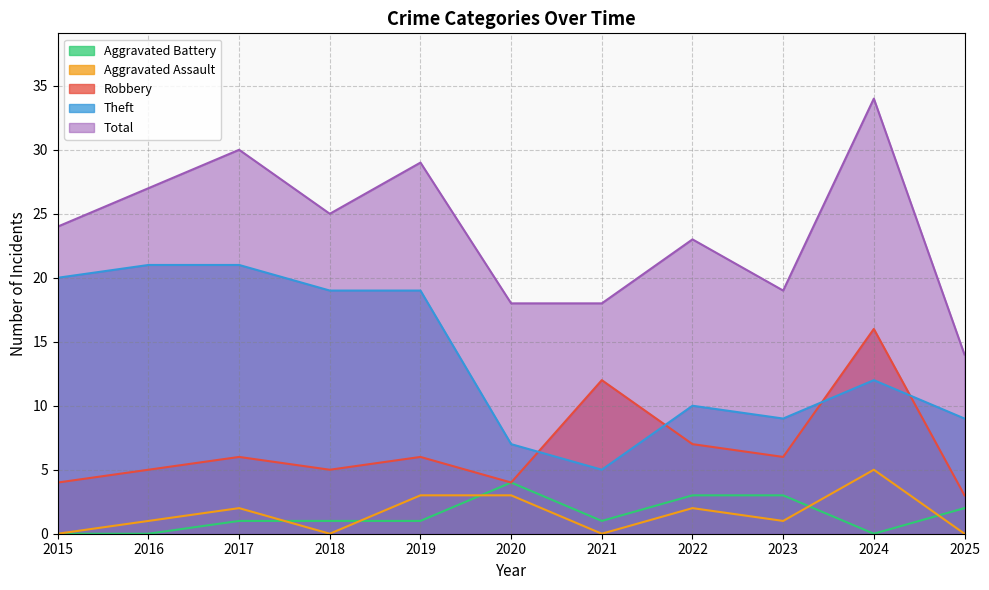

What is the difference between the maximum and minimum values in the Theft series?

16